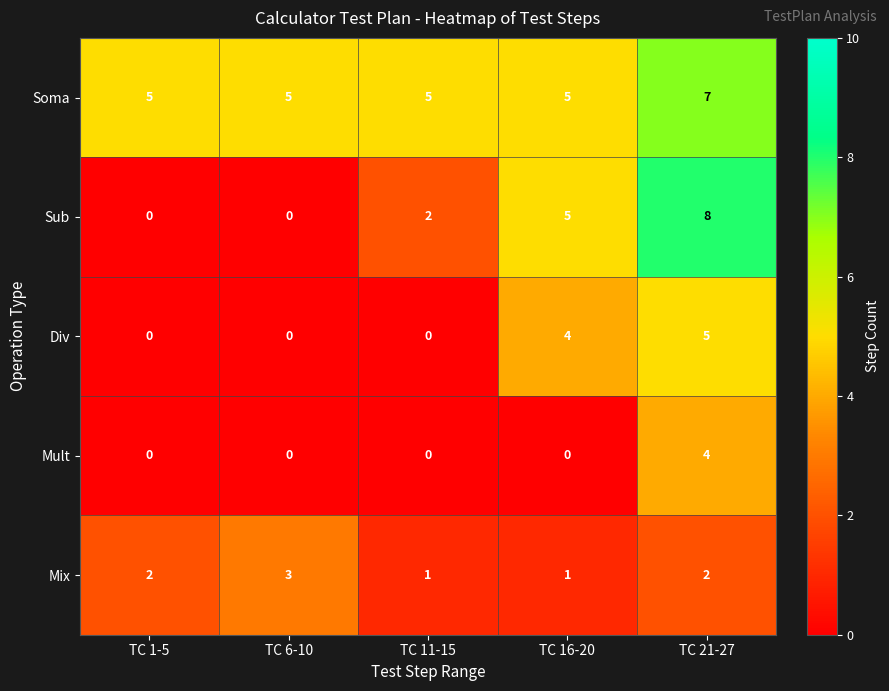

Reading left to right, transcribe all the data shown in this chart.

Soma: 5	5	5	5	7
Sub: 0	0	2	5	8
Div: 0	0	0	4	5
Mult: 0	0	0	0	4
Mix: 2	3	1	1	2